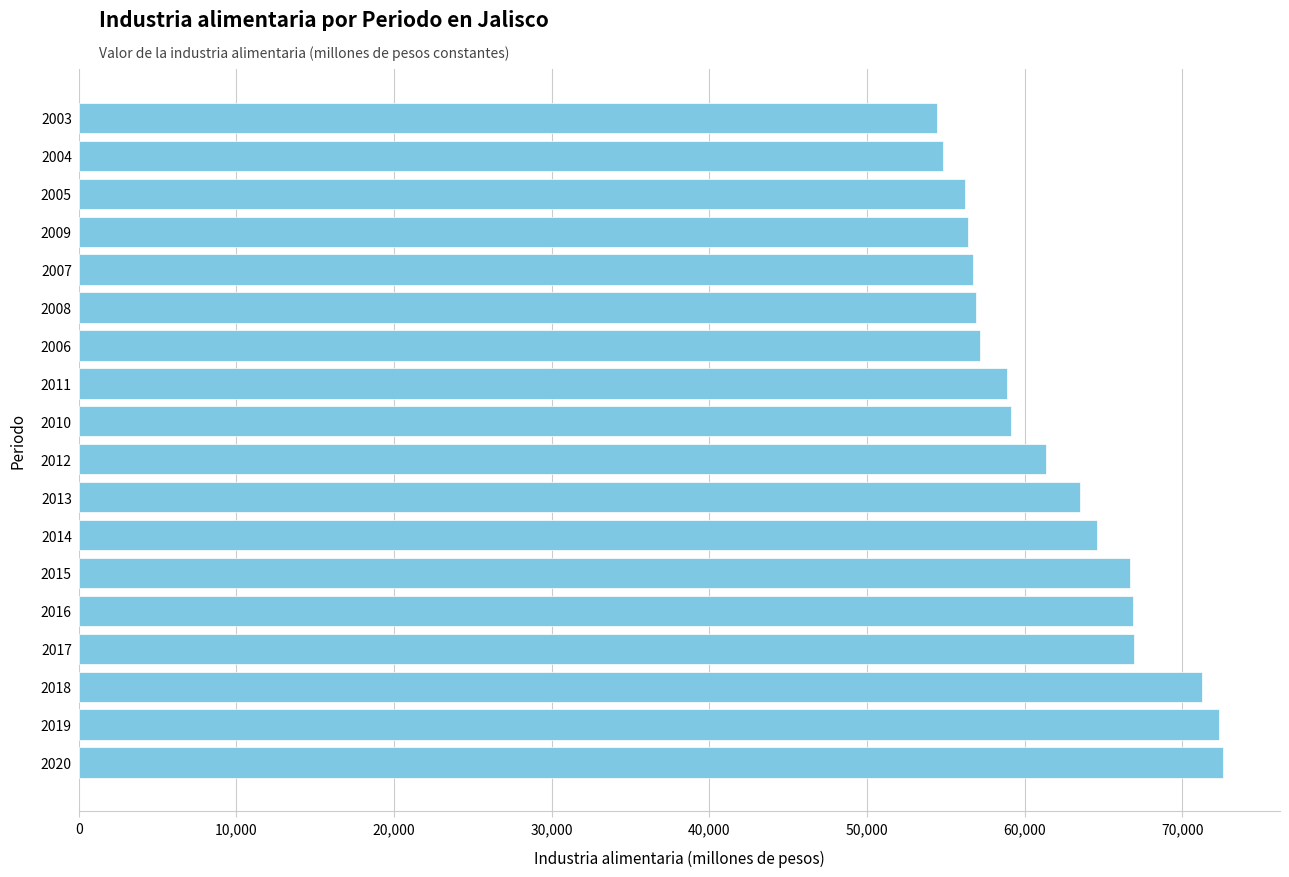

The value at 2014 is 64612.8. True or false?

True